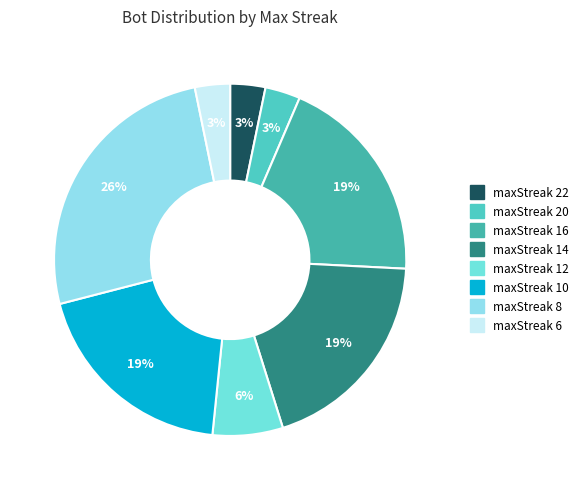

Is the sum of maxStreak 10 and maxStreak 12 greater than half?

No